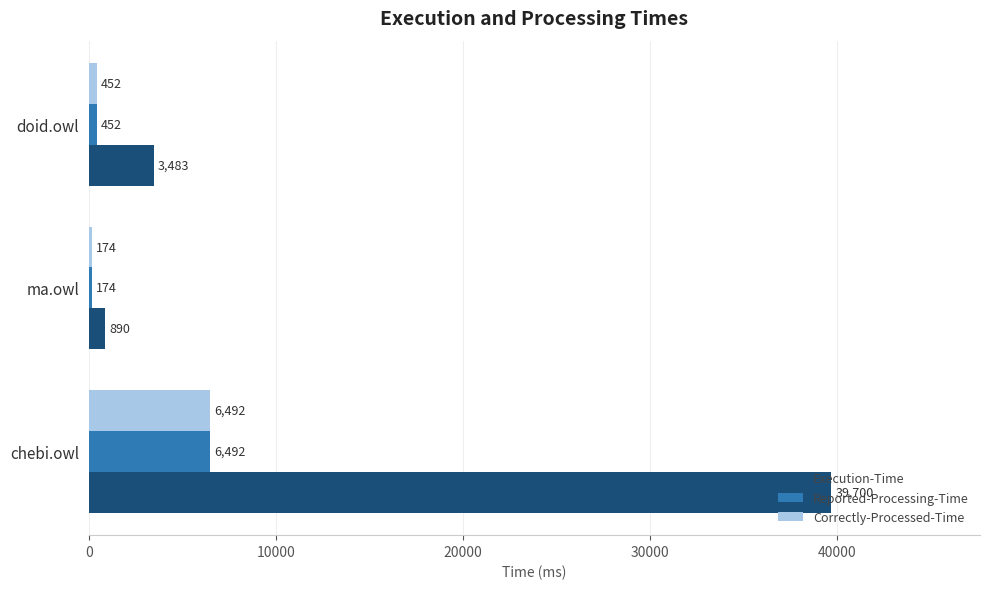

Which series has the largest range (max minus min)?

Execution-Time